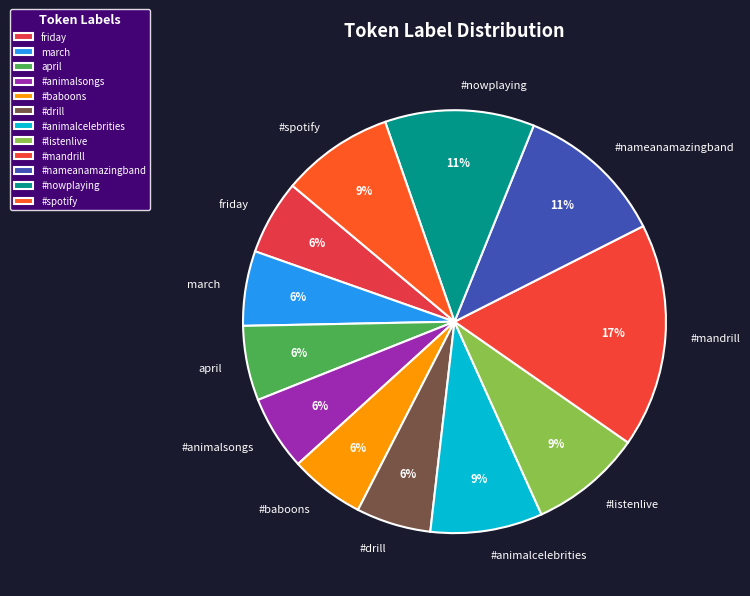

To the nearest percent, what is the average slice percentage?

8%